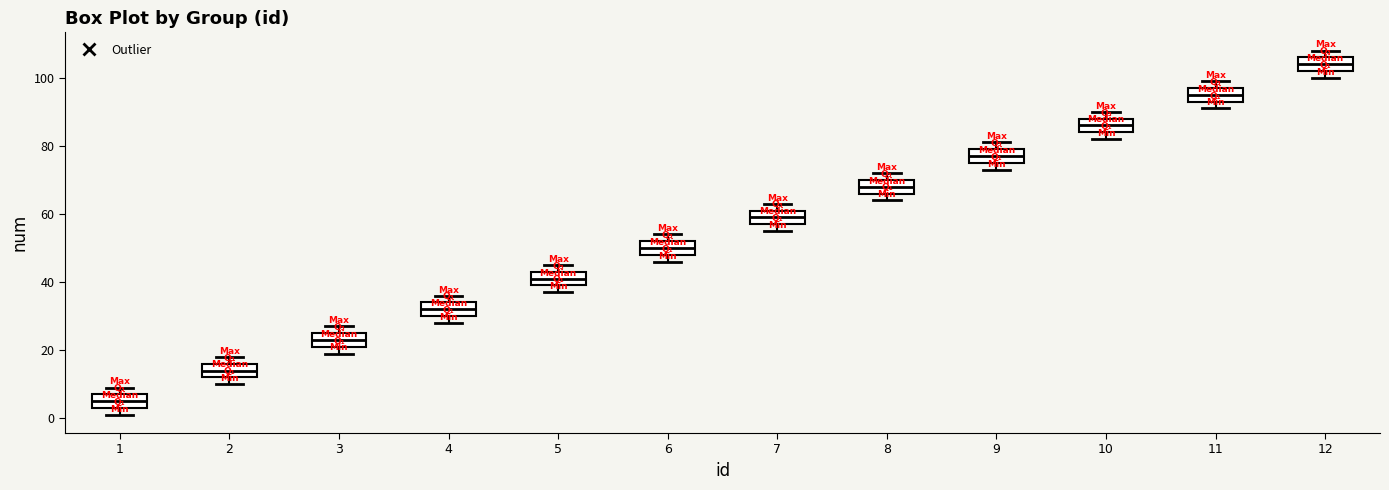

Reading left to right, read every box against the y-axis: the position of its median line, the range the box covers, and the ends of its whiskers. The values are not printed on the chart, so give them approximately, as read against the axis.

1: median 6, box 4 to 8, whiskers 2 to 10
2: median 14, box 12 to 16, whiskers 10 to 18
3: median 24, box 22 to 26, whiskers 20 to 28
4: median 32, box 30 to 34, whiskers 28 to 36
5: median 42, box 40 to 44, whiskers 38 to 46
6: median 50, box 48 to 52, whiskers 46 to 54
7: median 60, box 58 to 62, whiskers 56 to 64
8: median 68, box 66 to 70, whiskers 64 to 72
9: median 78, box 76 to 80, whiskers 74 to 82
10: median 86, box 84 to 88, whiskers 82 to 90
11: median 96, box 94 to 98, whiskers 92 to 100
12: median 104, box 102 to 106, whiskers 100 to 108